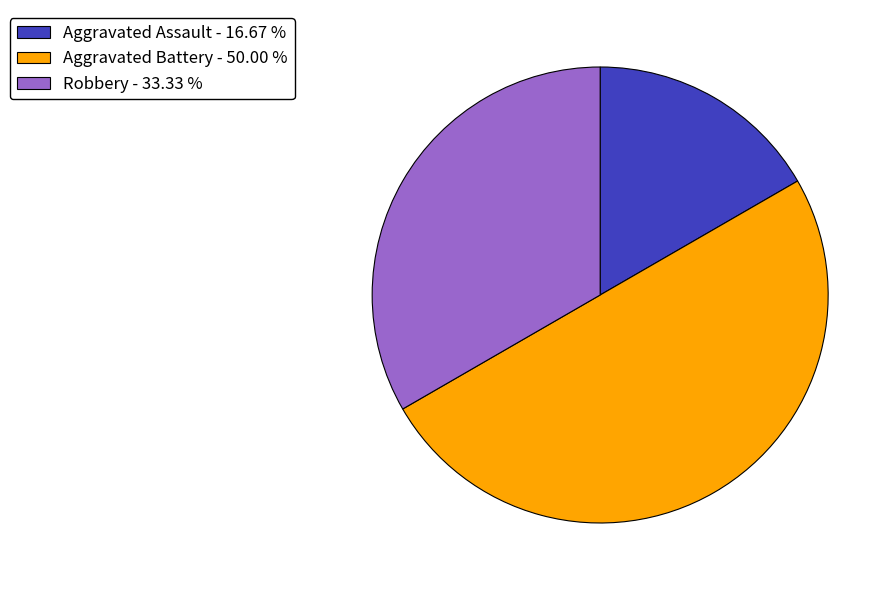

What is the ratio of the value at Robbery - 33.33 % to the value at Aggravated Assault - 16.67 %?

2.0